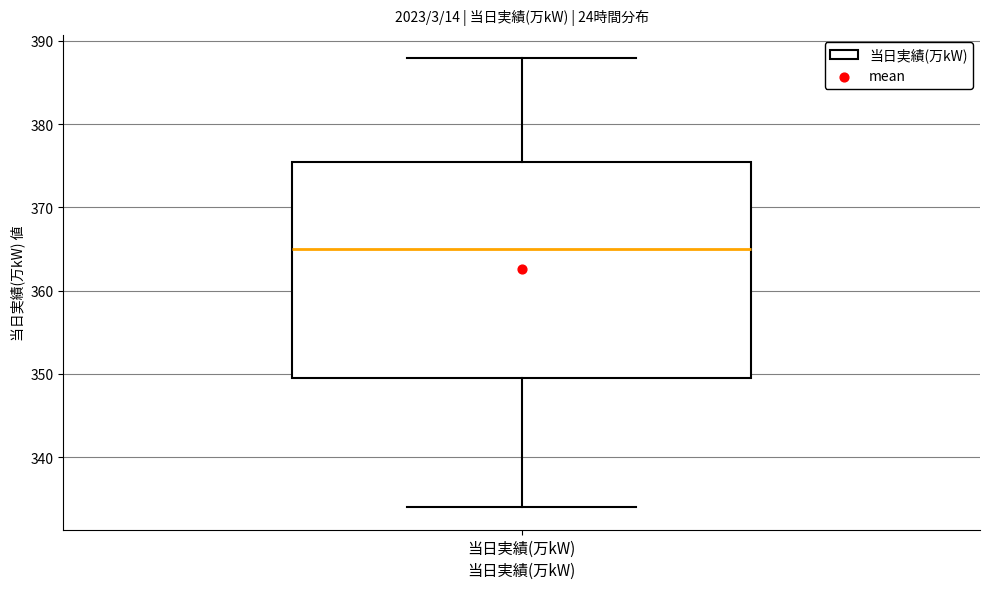

Read this box plot against the y-axis: the position of the median line, the range covered by the box, and the ends of both whiskers. The values are not printed on the chart, so give them approximately, as read against the axis.

median 365, box 350 to 376, whiskers 334 to 388